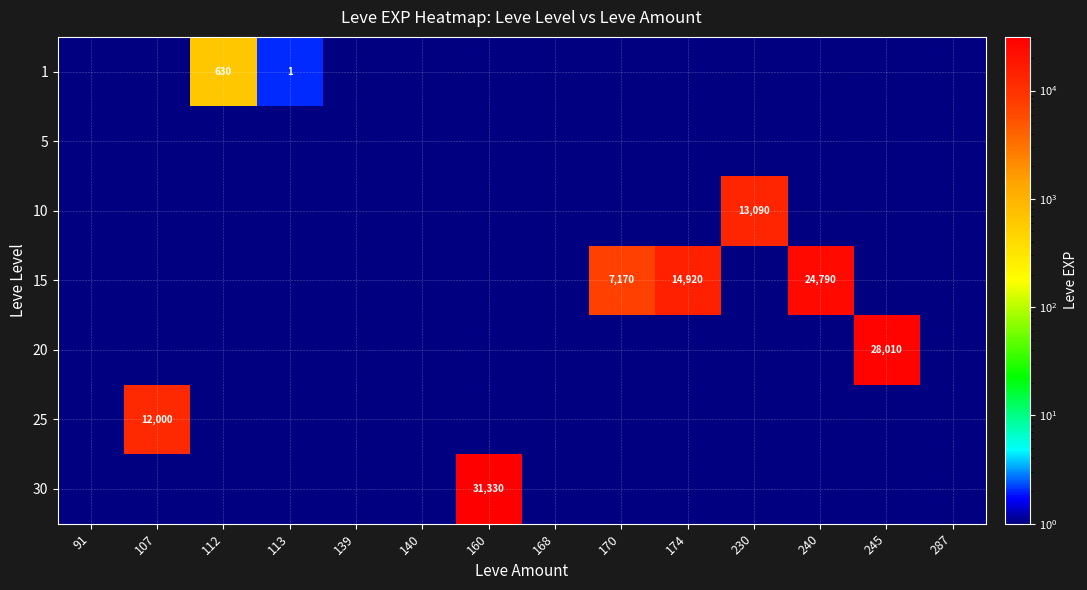

At 140, list the series in order from smallest to largest.

1, 5, 10, 15, 20, 25, 30